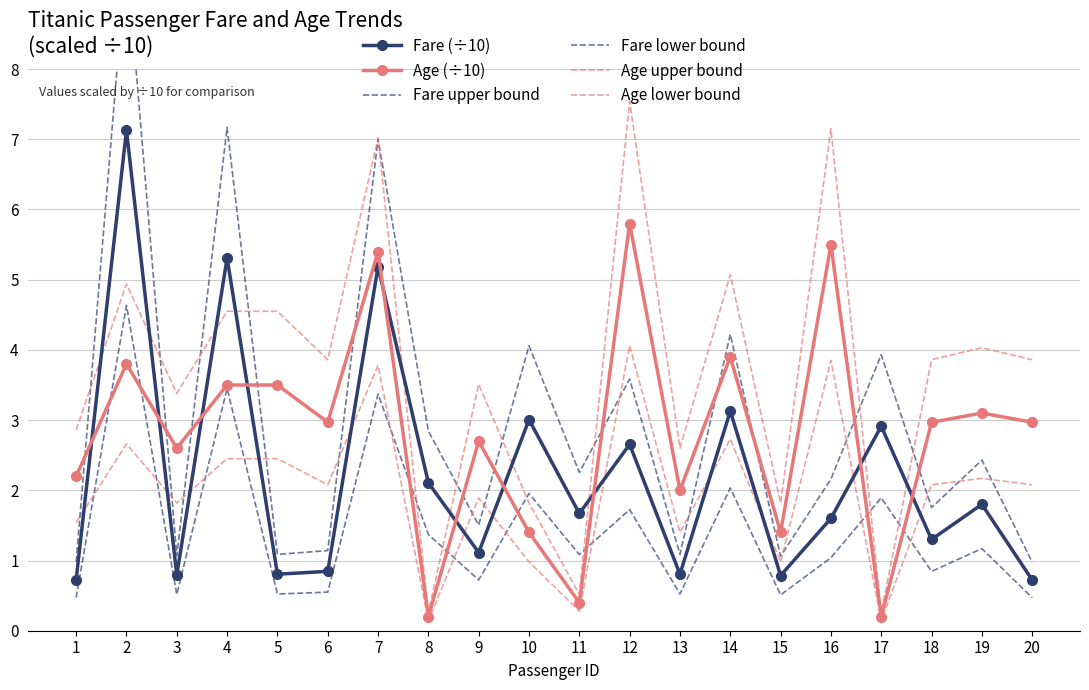

What is the greatest value displayed?

9.6